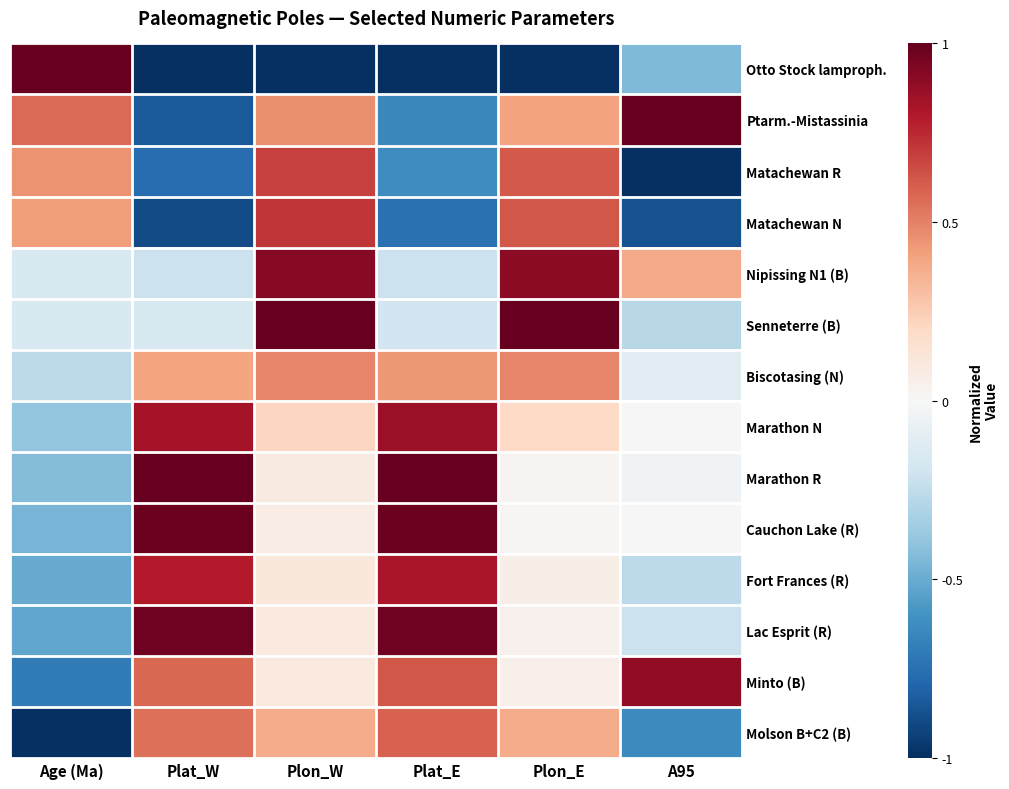

At which category is the sum across all series the highest?

Plon_W